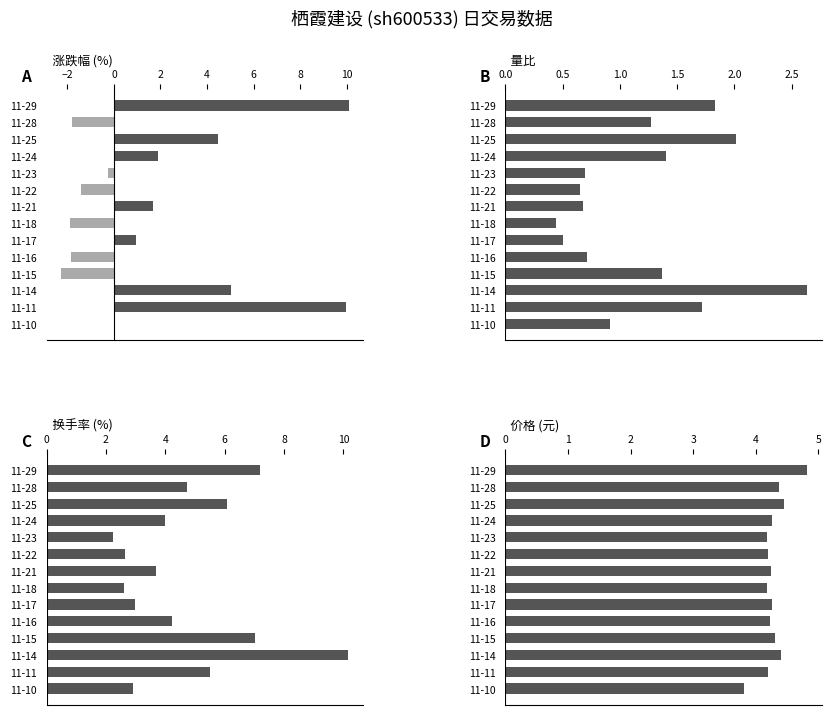

Rank the series by their maximum value, from highest to lowest.

换手率 (%), 涨跌幅 (%), 价格 (元), 量比